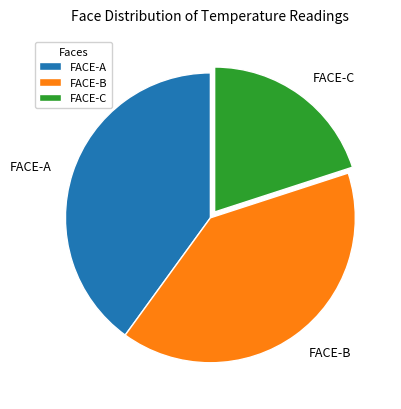

What is the ratio of the value at FACE-C to the value at FACE-B?

0.5